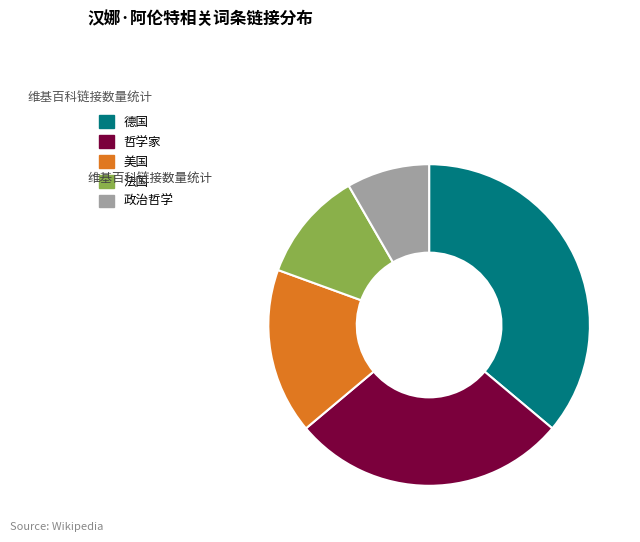

How many slices are in this pie chart?

5